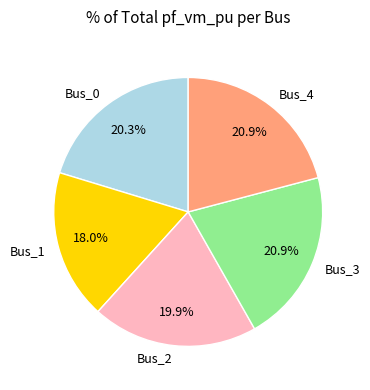

What percentage is NOT represented by Bus_0?

79.7%